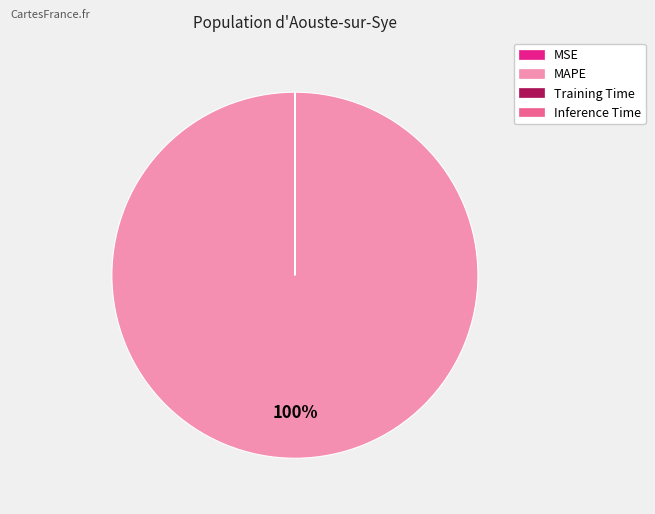

To the nearest percent, what is the difference between the largest and smallest slice percentages?

100%